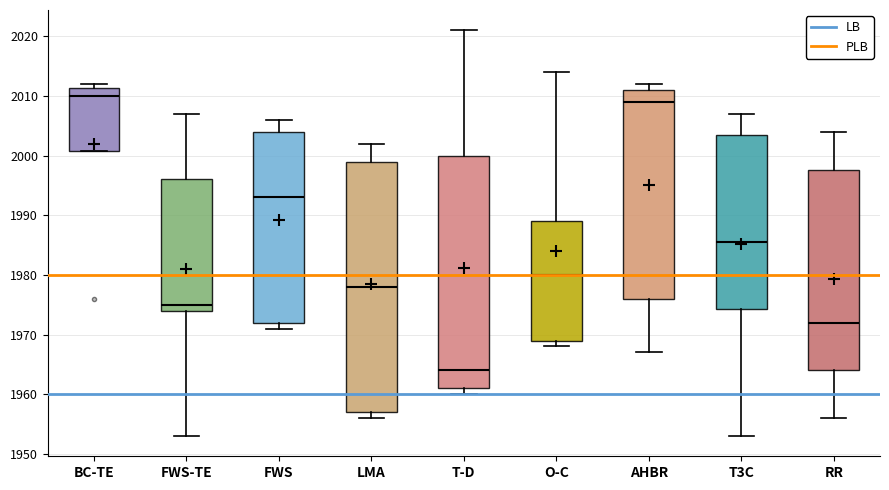

Reading left to right, transcribe this box plot: for each box, give where its median line is, the range the box spans, and where its two whiskers end, as read against the y-axis. The values are not printed on the chart, so give them approximately, as read against the axis.

BC-TE: median 2010, box 2001 to 2011, whiskers 2001 to 2012
FWS-TE: median 1975, box 1974 to 1996, whiskers 1953 to 2007
FWS: median 1993, box 1972 to 2004, whiskers 1971 to 2006
LMA: median 1978, box 1957 to 1999, whiskers 1956 to 2002
T-D: median 1964, box 1961 to 2000, whiskers 1960 to 2021
O-C: median 1980, box 1969 to 1989, whiskers 1968 to 2014
AHBR: median 2009, box 1976 to 2011, whiskers 1967 to 2012
T3C: median 1986, box 1974 to 2004, whiskers 1953 to 2007
RR: median 1972, box 1964 to 1998, whiskers 1956 to 2004